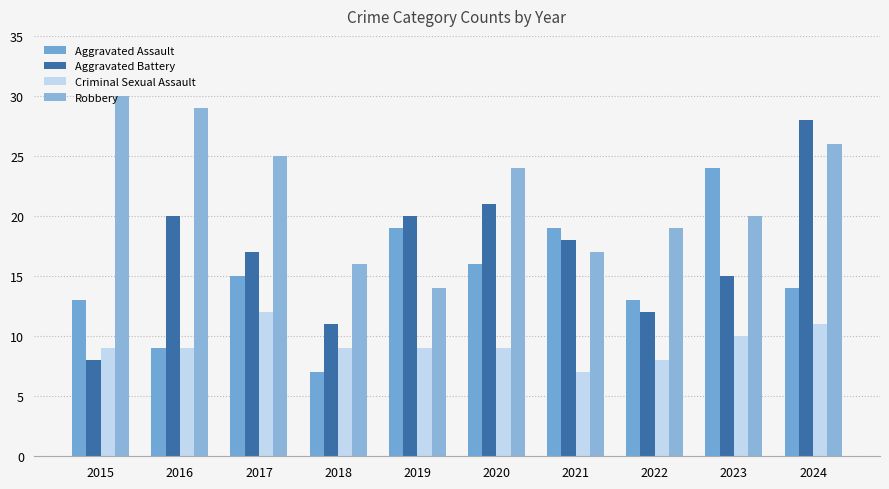

Reading left to right, extract all data points from this chart.

Aggravated Assault: 13	9	15	7	19	16	19	13	24	14
Aggravated Battery: 8	20	17	11	20	21	18	12	15	28
Criminal Sexual Assault: 9	9	12	9	9	9	7	8	10	11
Robbery: 30	29	25	16	14	24	17	19	20	26